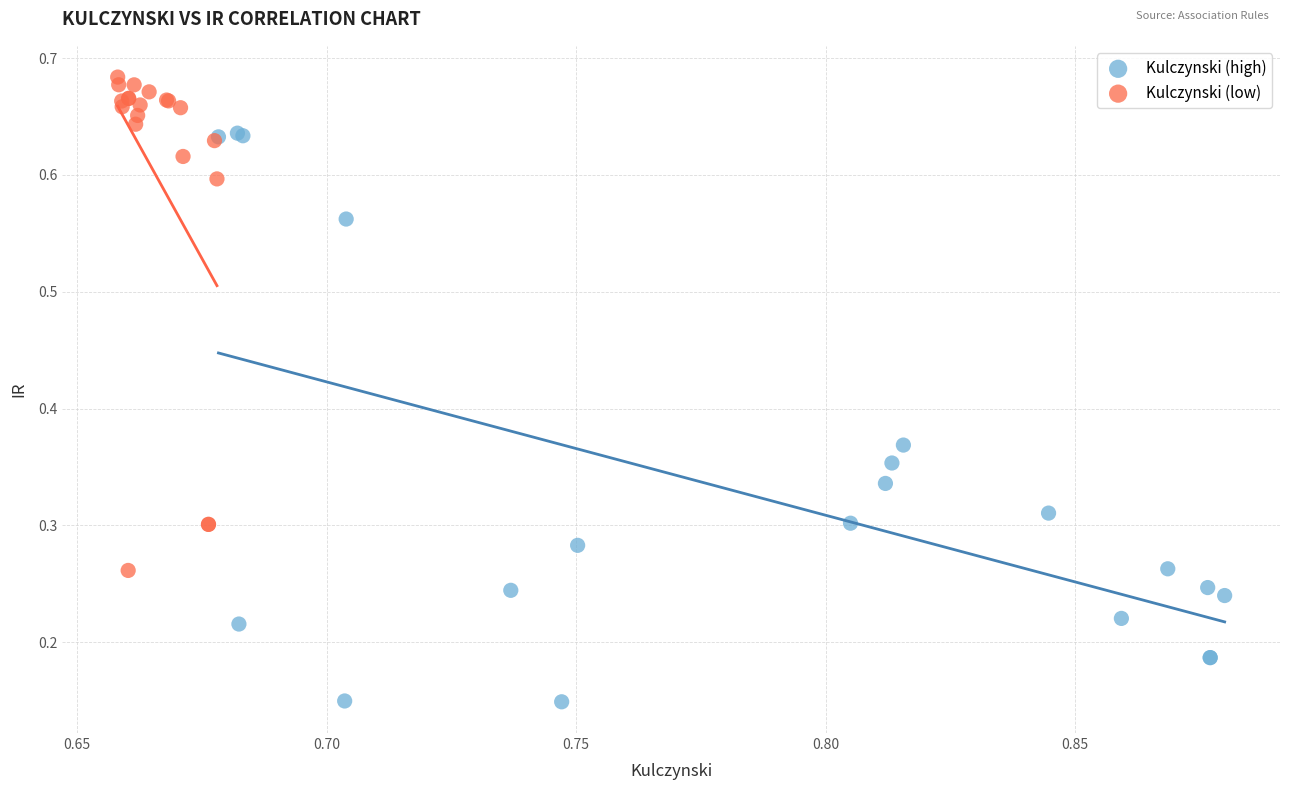

Which series contains the lowest Y value?

Kulczynski (high)